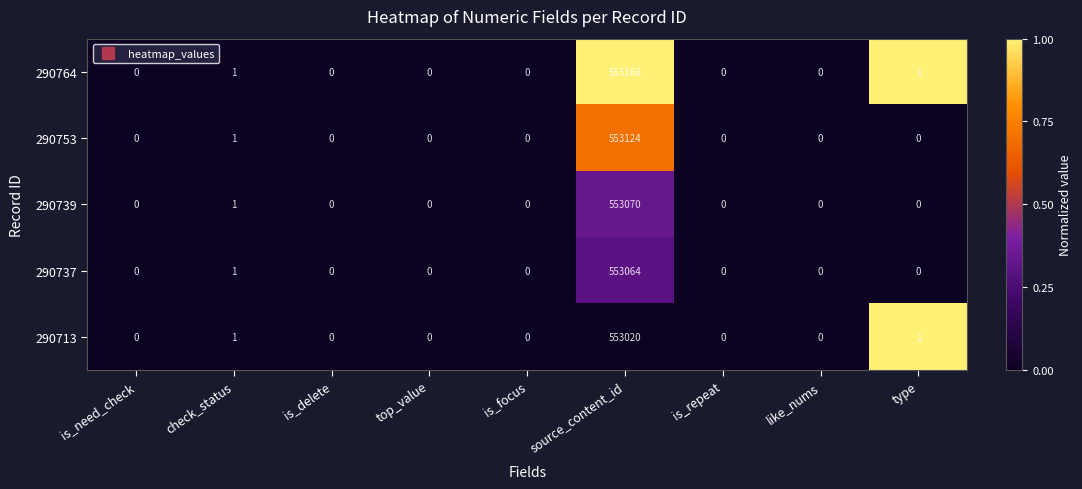

Which series has the largest total across all categories?

290764